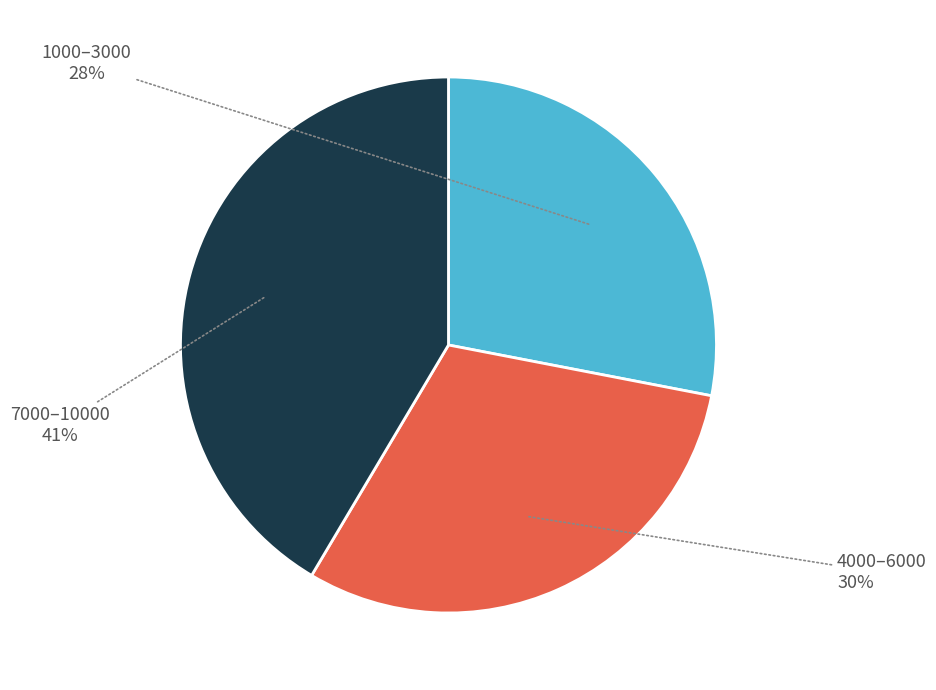

Does any single category account for the majority?

No